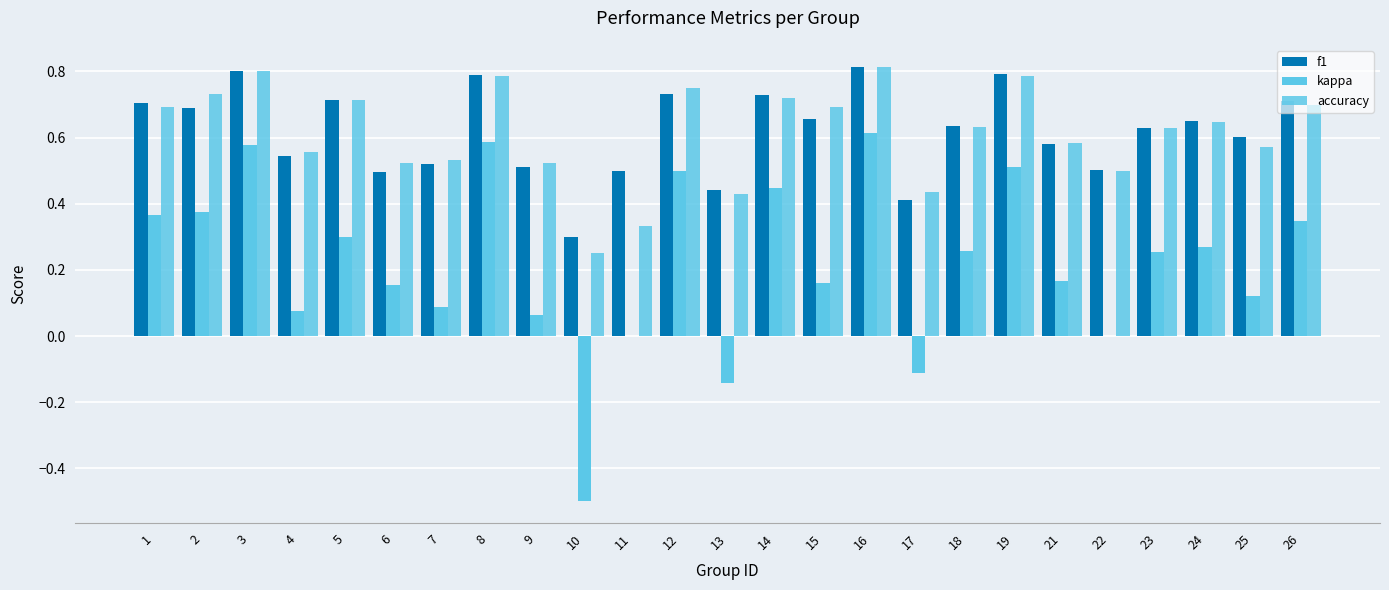

Count the number of data series in this chart.

3